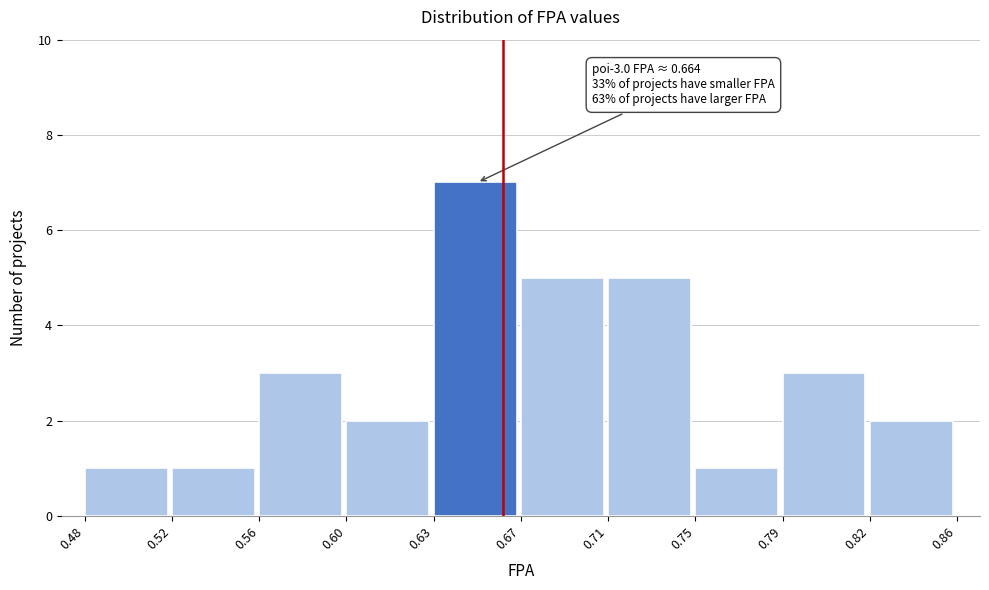

Reading left to right, list all the values displayed in this chart.

1	1	3	2	7	5	5	1	3	2